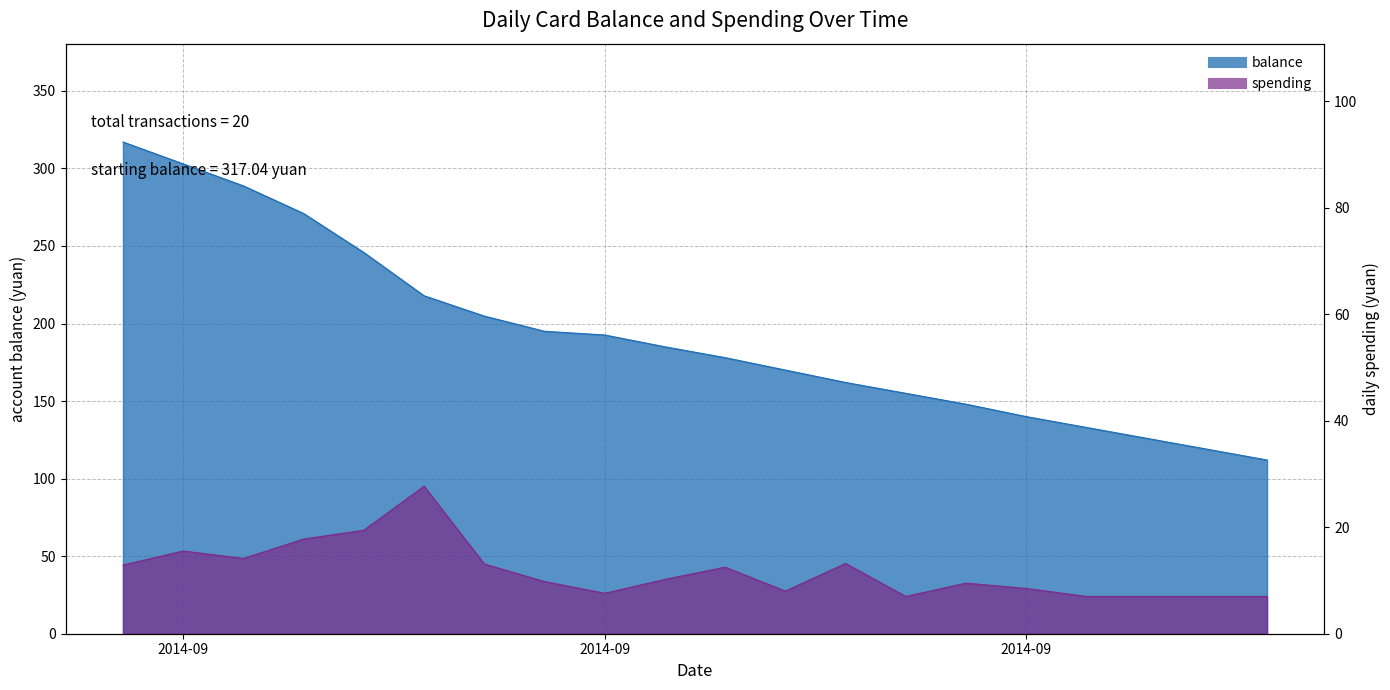

Reading left to right, extract all data points from this chart.

balance: 317.0	302.9	288.7	271.0	245.8	217.9	204.8	195.0	192.6	185.0	178.0	170.0	162.0	155.0	148.0	140.0	133.0	126.0	119.0	112.0
spending: 12.9	15.5	14.1	17.8	19.4	27.7	13.1	9.8	7.6	10.2	12.5	8.0	13.2	7.0	9.5	8.5	7.0	7.0	7.0	7.0